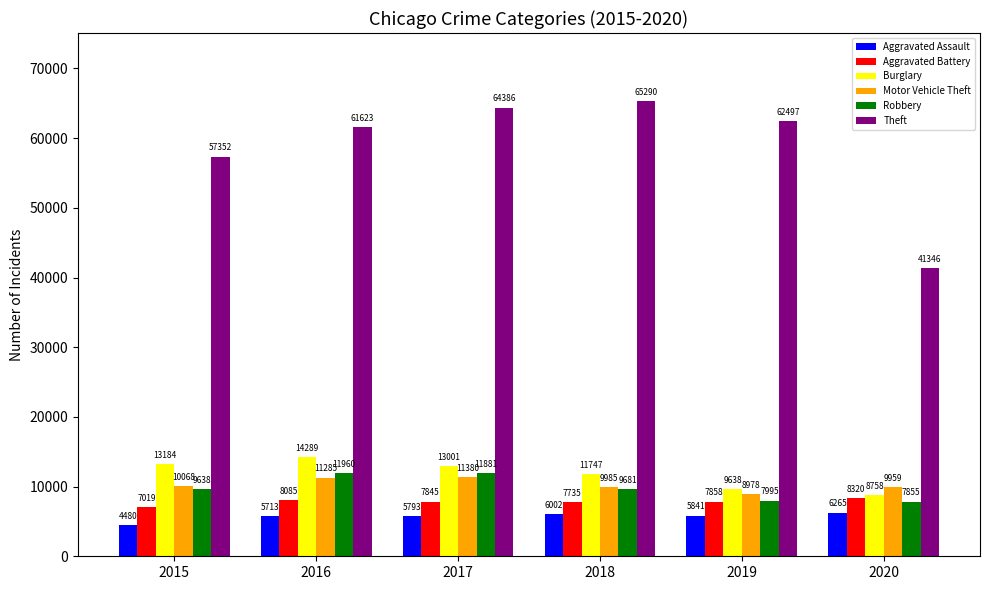

Is it true that Motor Vehicle Theft equals 17657 at 2020?

False